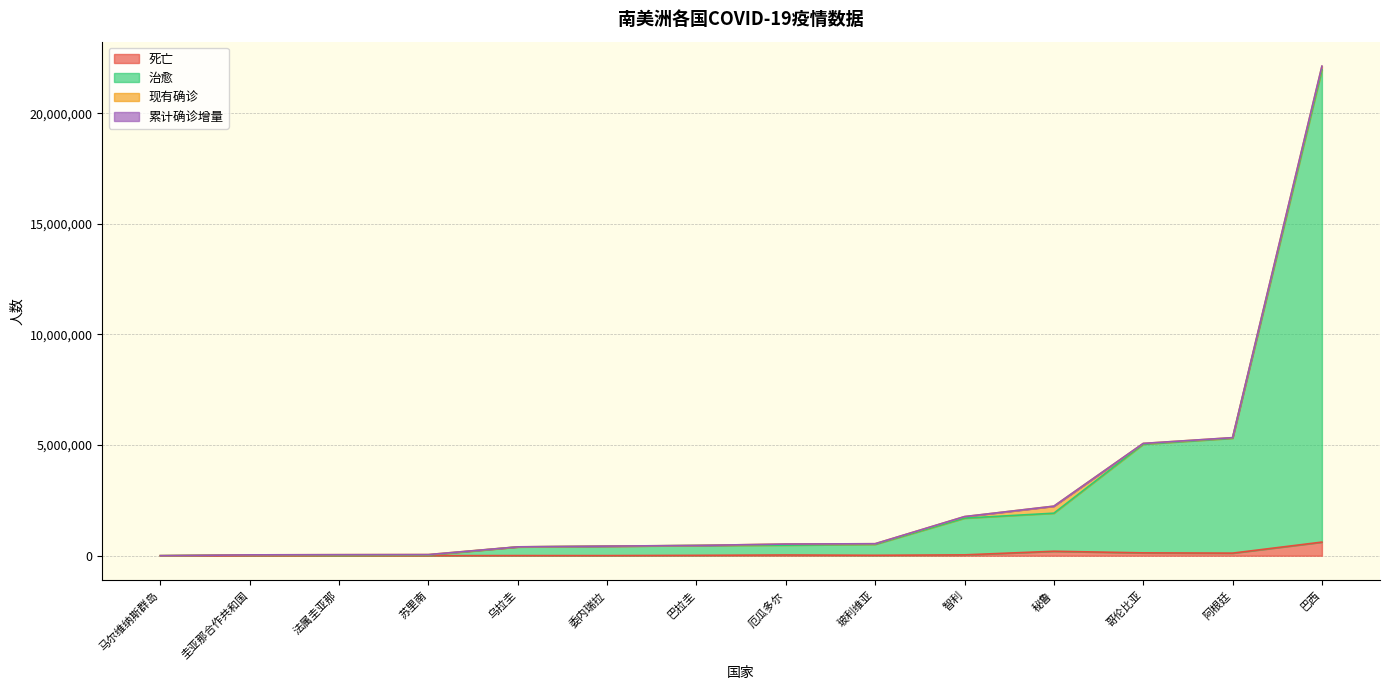

Reading right to left, list all the values displayed in this chart.

死亡: 615225	33250	38403	116617	201282	128643	16475	328	19205	5170	6132	1169	998	0
治愈: 21351505	443880	1659724	5196096	1720665	4913921	445928	11254	495349	420436	391880	29576	35891	68
现有确诊: 152052	49740	68366	22597	317474	31515	796	34512	26315	7602	2263	20184	1138	15
累计确诊增量: 11413	0	2219	1881	0	2173	63	46	1088	569	271	34	77	4